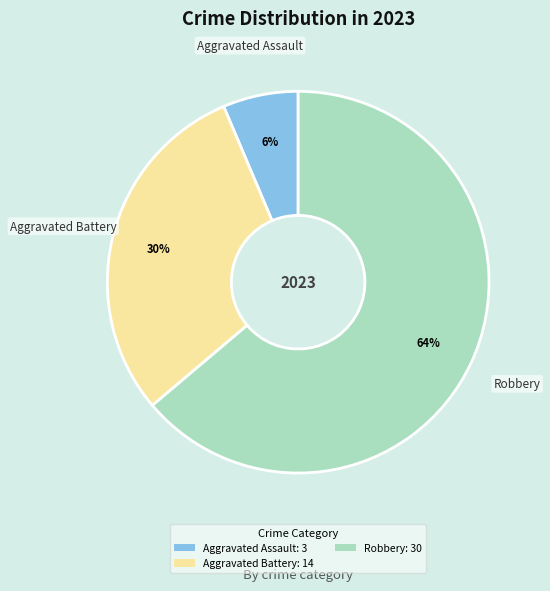

How many segments does this pie chart have?

3